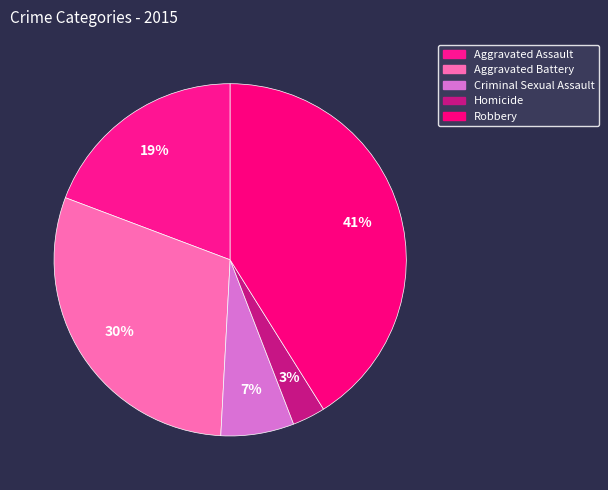

How many segments does this pie chart have?

5